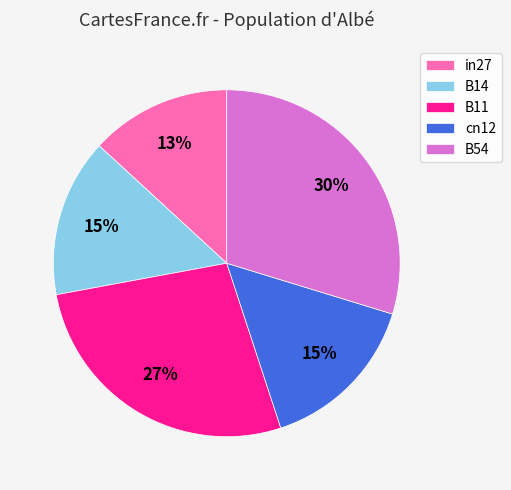

Is there a majority slice in this chart?

No